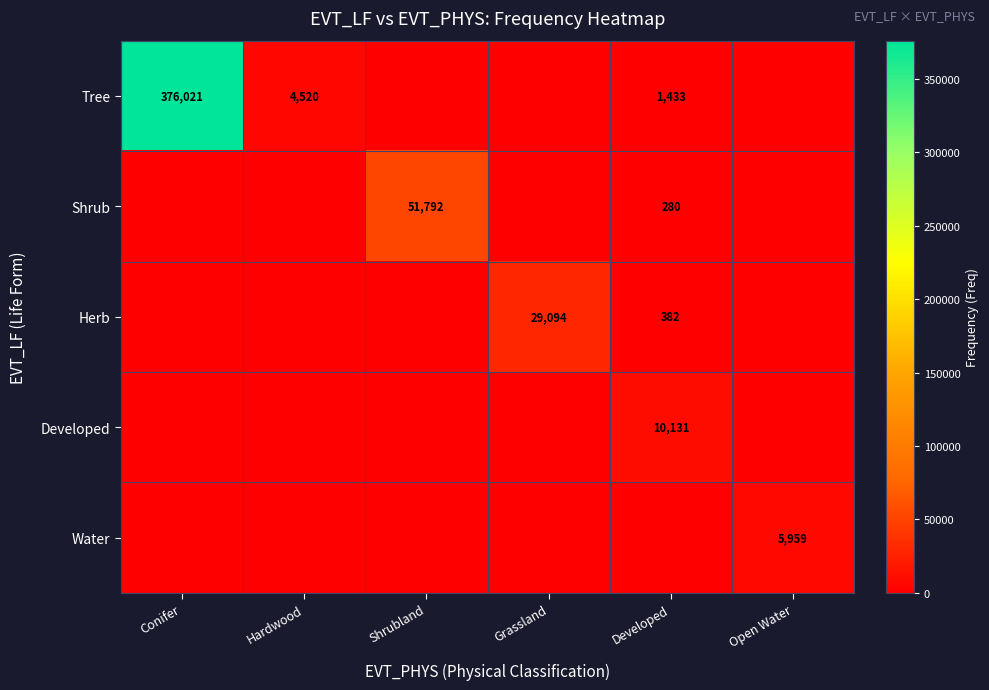

True or false: Shrub has a value of 169 at Developed.

False